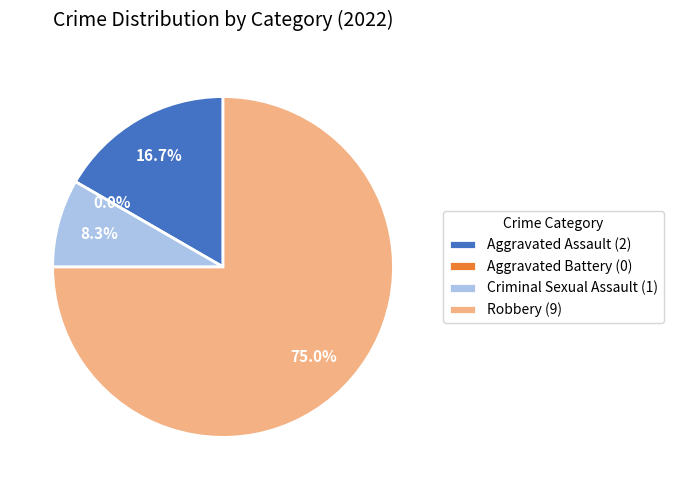

What percentage is the Aggravated Assault slice, to the nearest percent?

17%